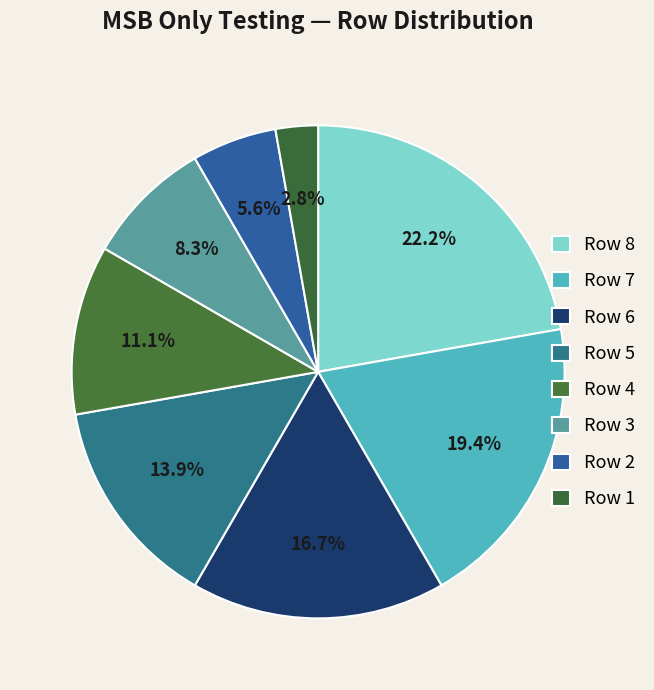

What percentage do Row 4 and Row 8 together represent?

33.3%